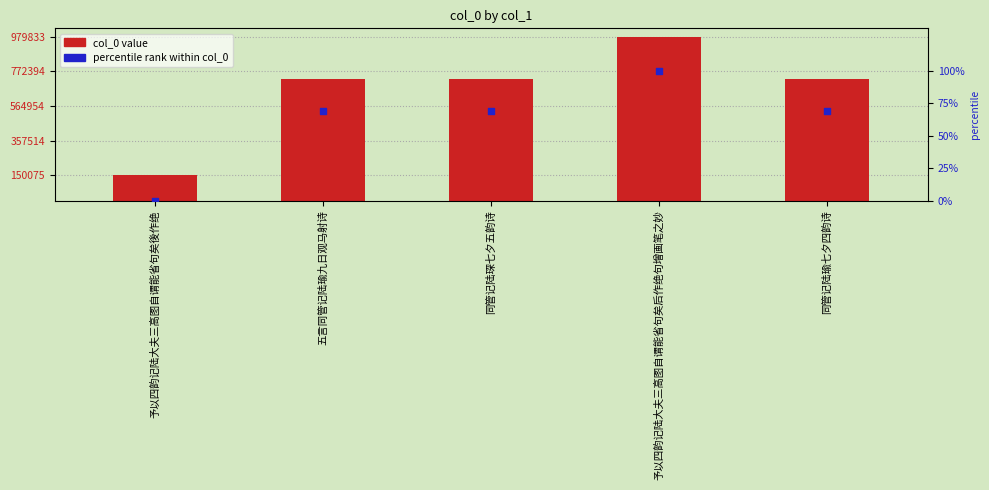

What are all the series names shown in the legend?

col_0 value, percentile rank within col_0